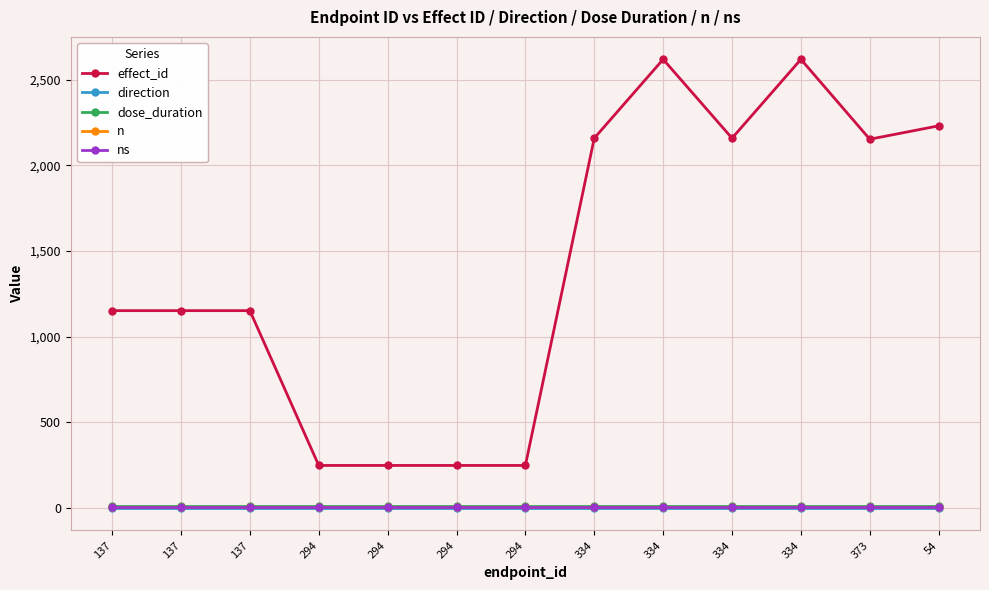

Does the chart have visible grid lines?

Yes